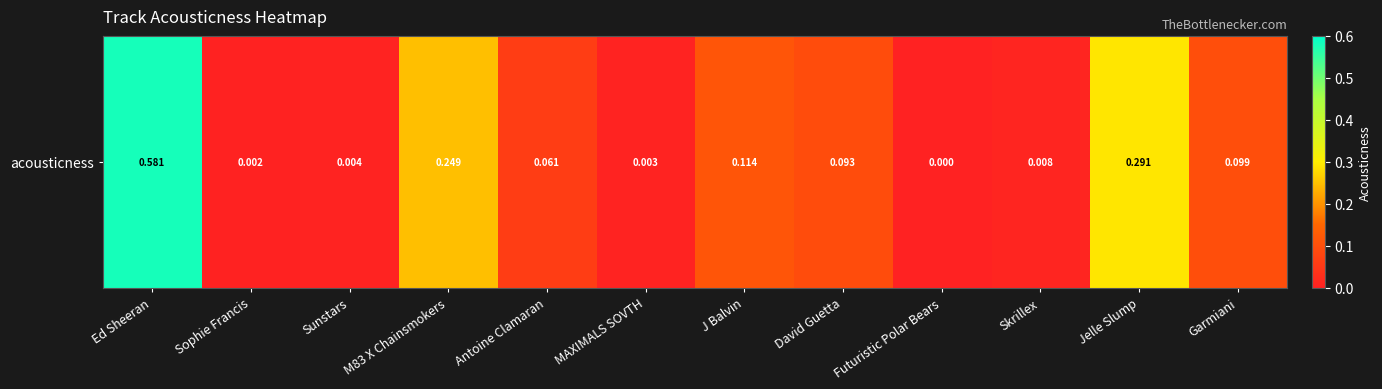

Which has a higher value, Ed Sheeran or Sunstars?

Ed Sheeran